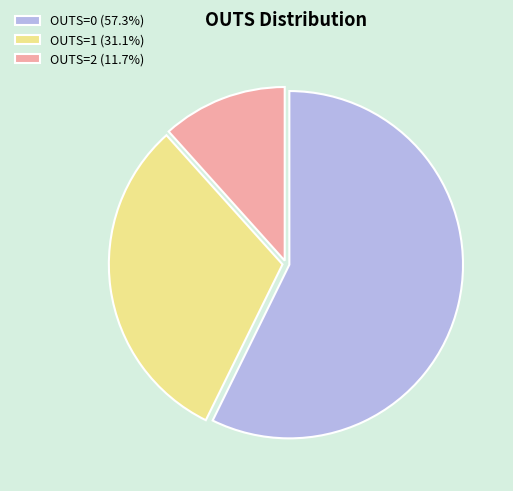

Is OUTS=2 (11.7%) the majority of the pie?

No